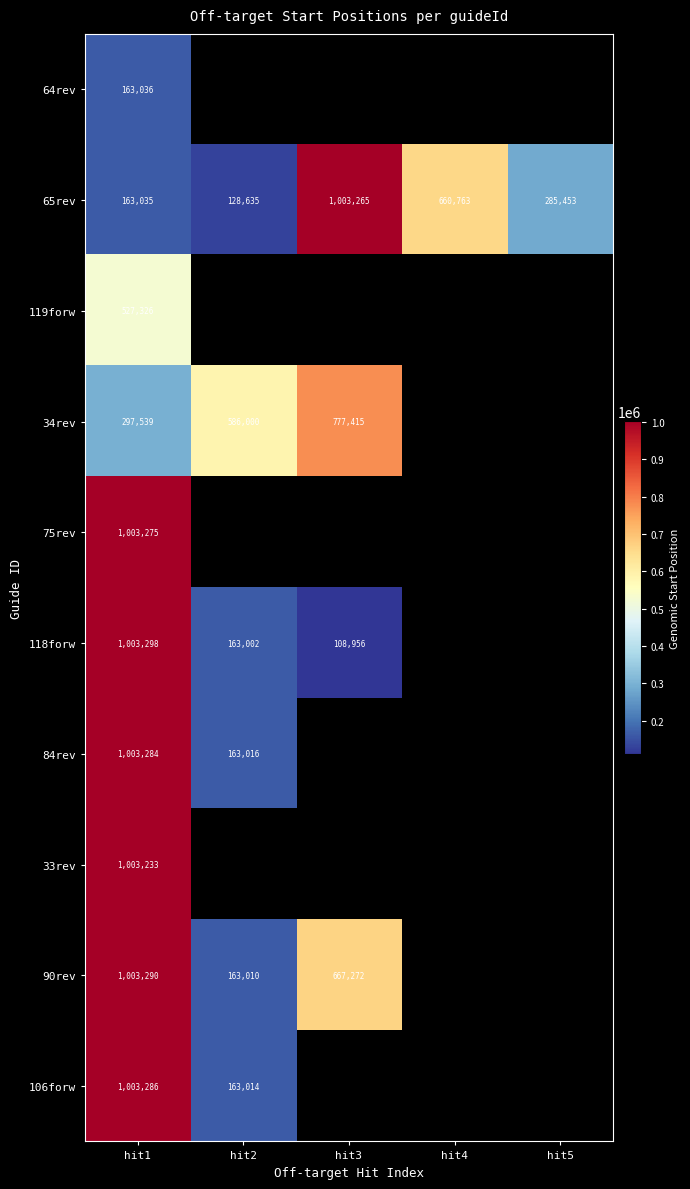

The value of 90rev at hit1 is 513307. True or false?

False